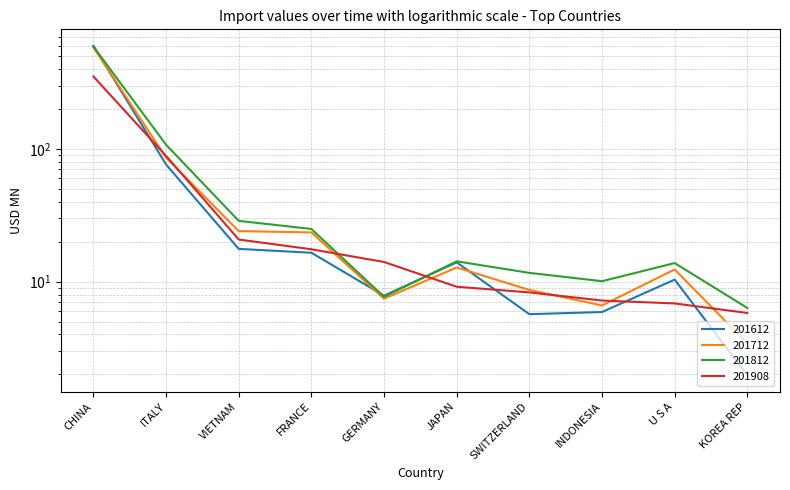

What are all the series names shown in the legend?

201612, 201712, 201812, 201908